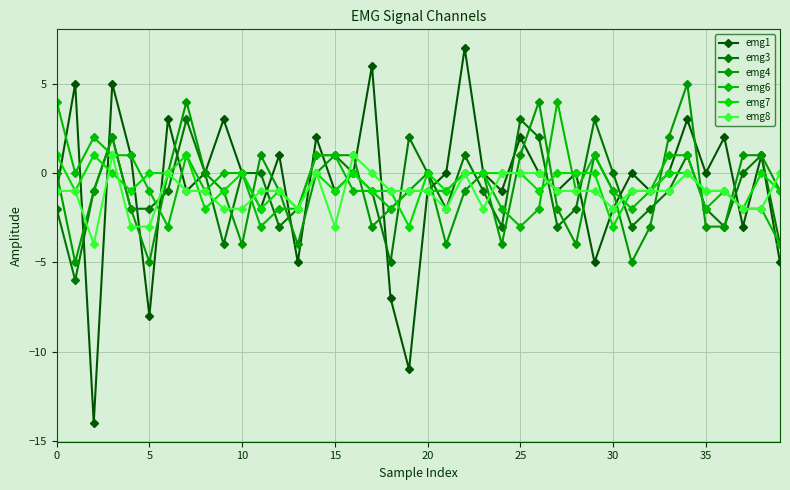

What is the label of the 21st point from the left?

20